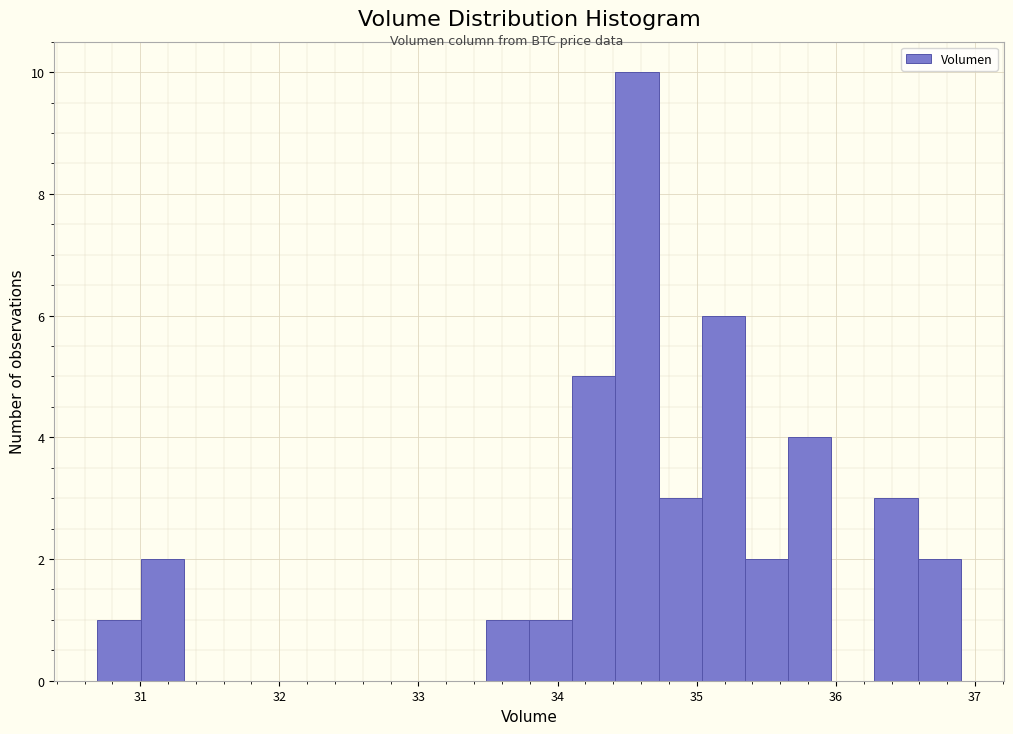

Around what value on the x-axis is the tallest bar? Give the approximate position of its centre, as read against the axis.

34.6